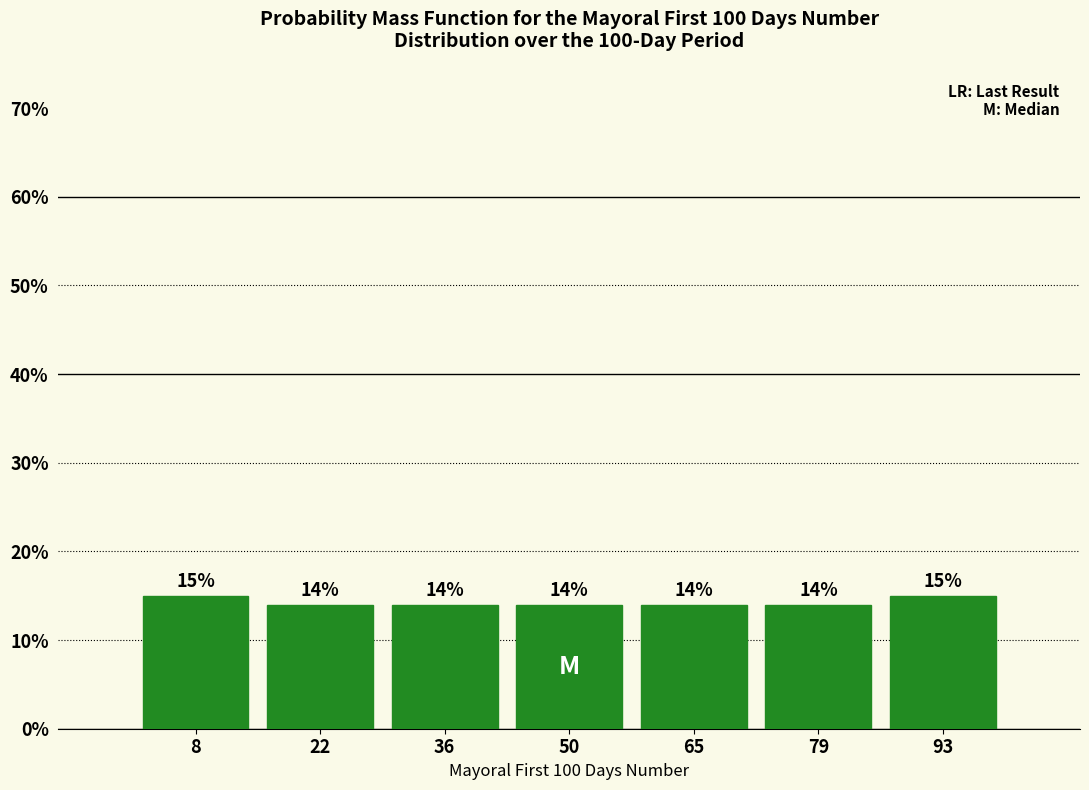

Reading left to right, list every bar in this chart as the range it spans on the x-axis followed by its height. The bar edges are not printed on the chart, so give them approximately, as read against the axis.

2 to 16: 15
16 to 30: 14
30 to 44: 14
44 to 58: 14
58 to 72: 14
72 to 86: 14
86 to 100: 15